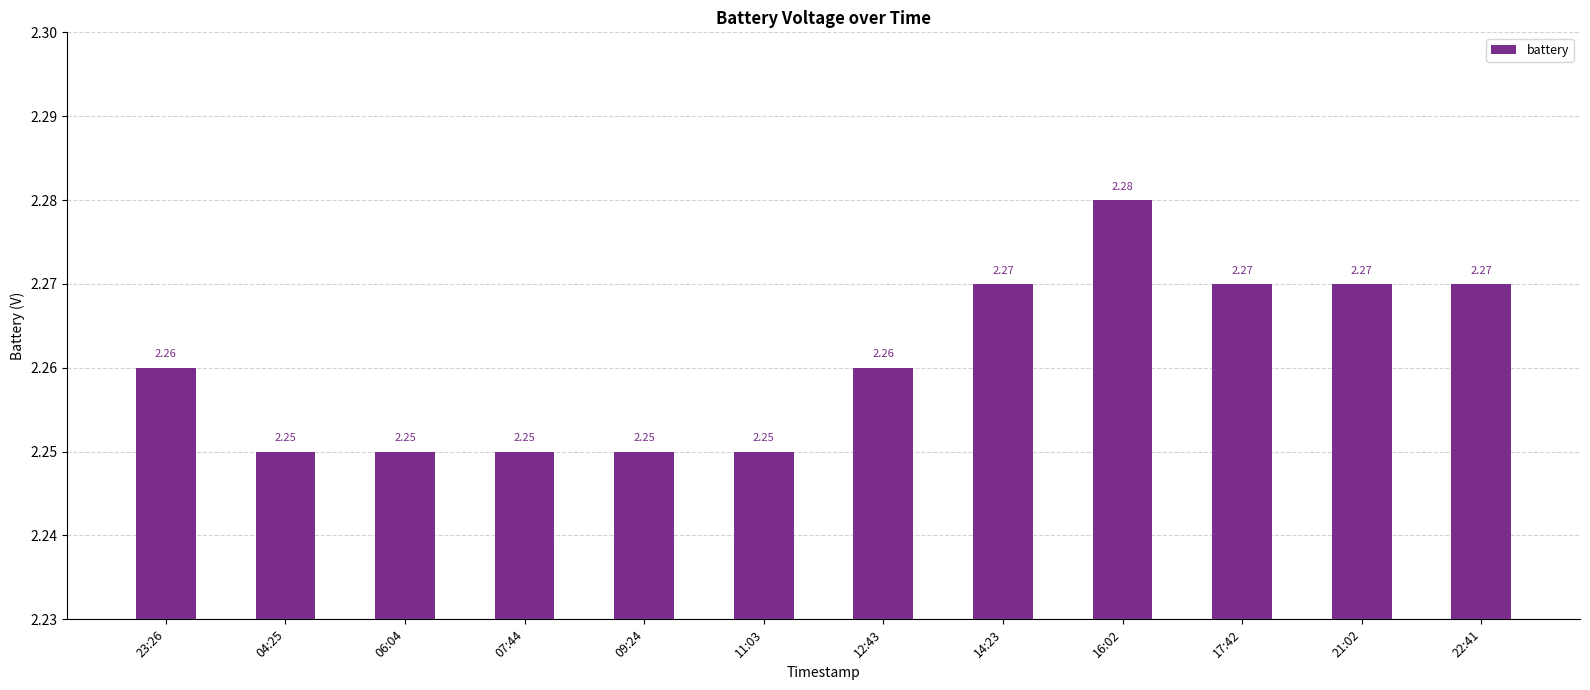

What is the sum of all values?

27.1